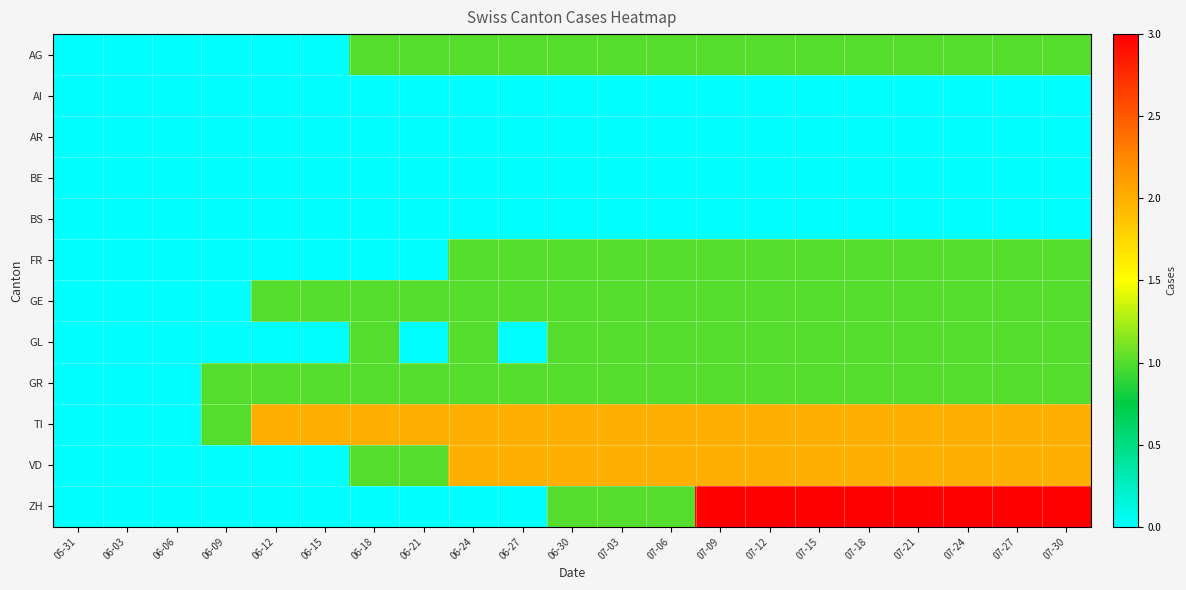

At which category is the sum across all series the highest?

07-09